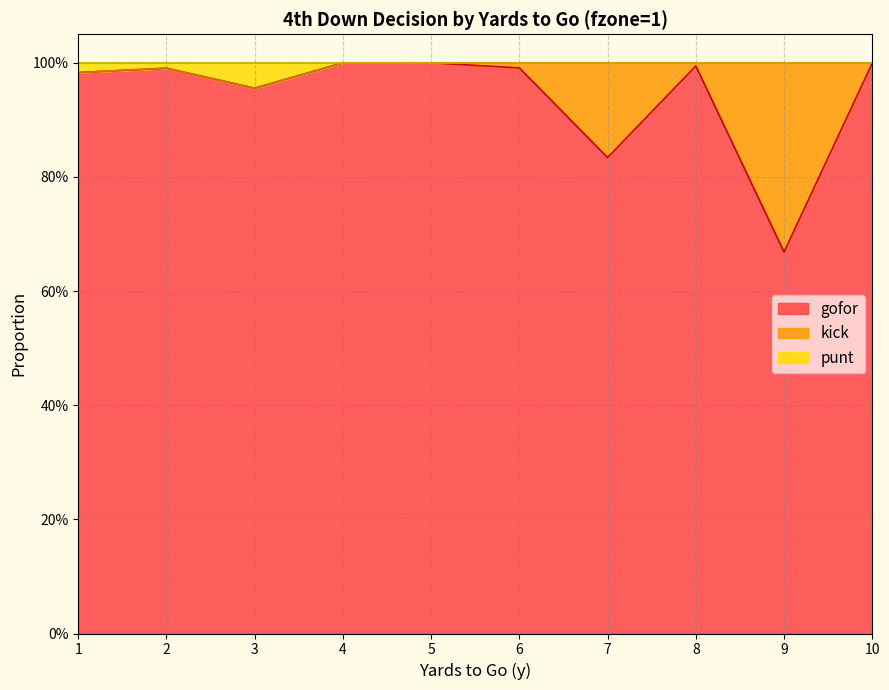

True or false: gofor and punt intersect in this chart.

False